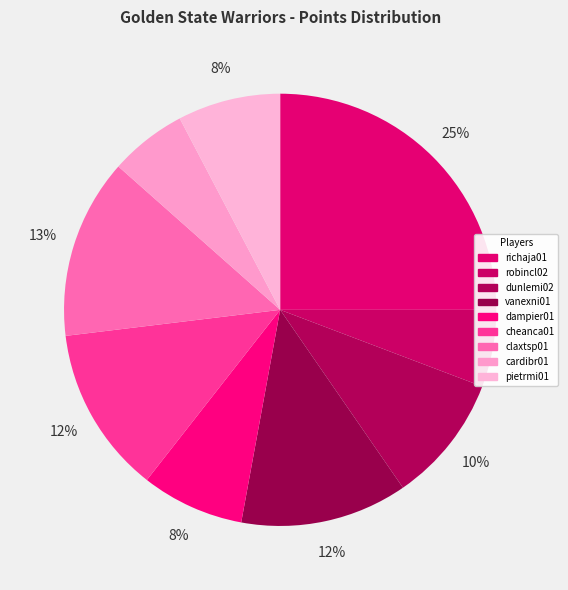

What percentage is the richaja01 slice, to the nearest percent?

25%